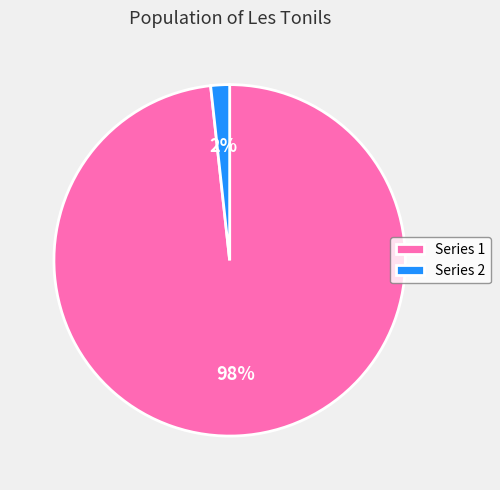

What is the largest slice in the pie chart?

Series 1